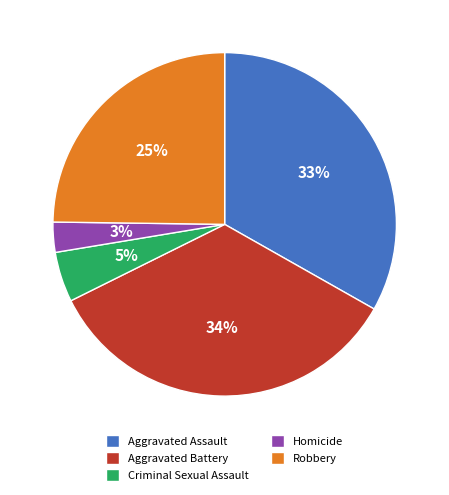

What percentage is the Homicide slice, to the nearest percent?

3%